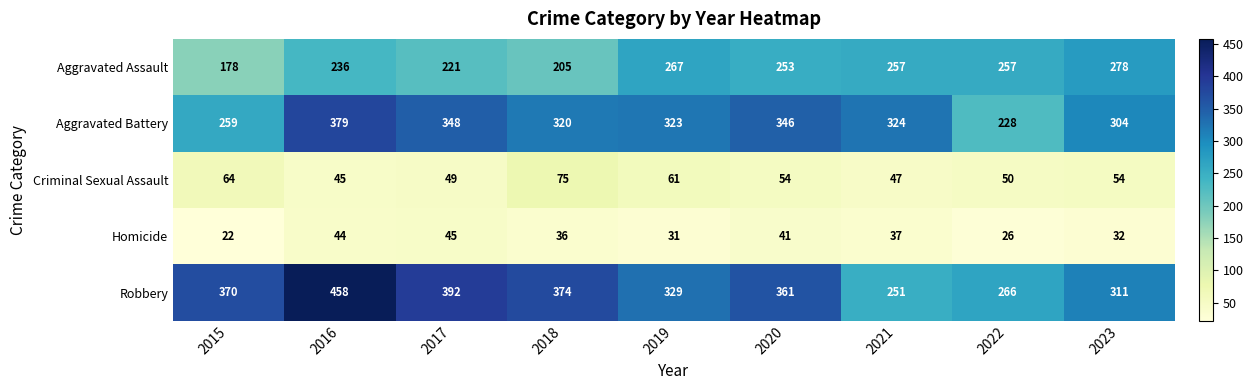

True or false: Aggravated Assault has a value of 430 at 2021.

False